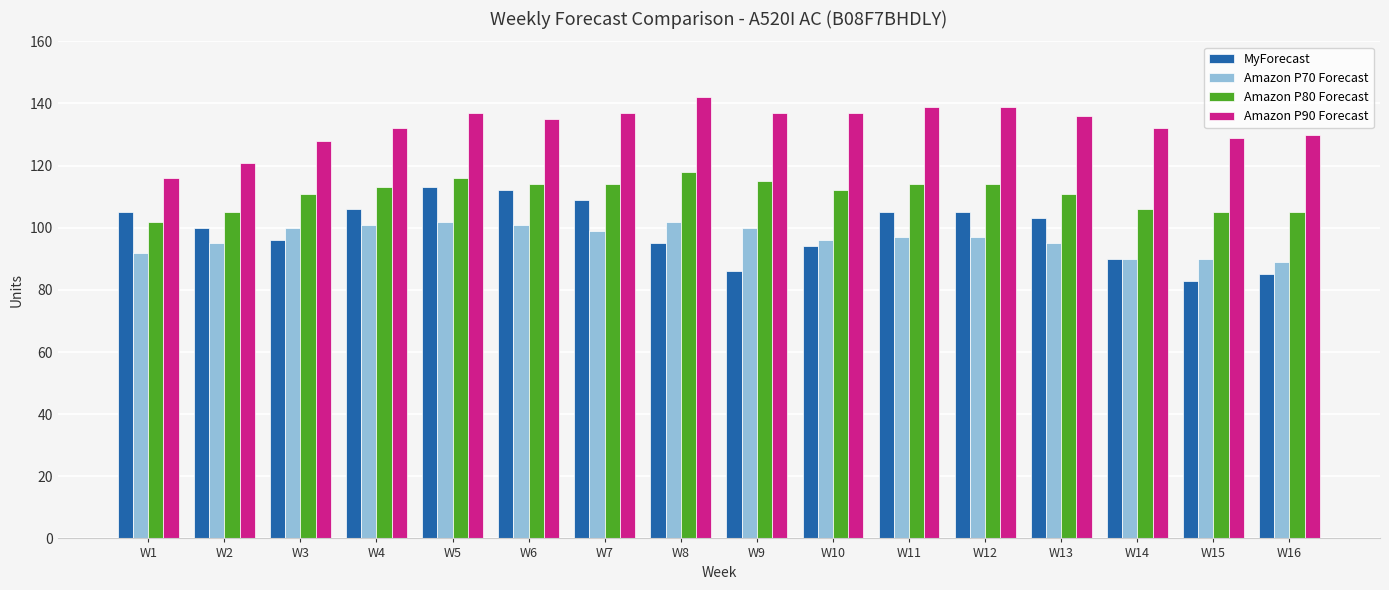

What is the difference between the Amazon P90 Forecast values at W11 and W6?

4